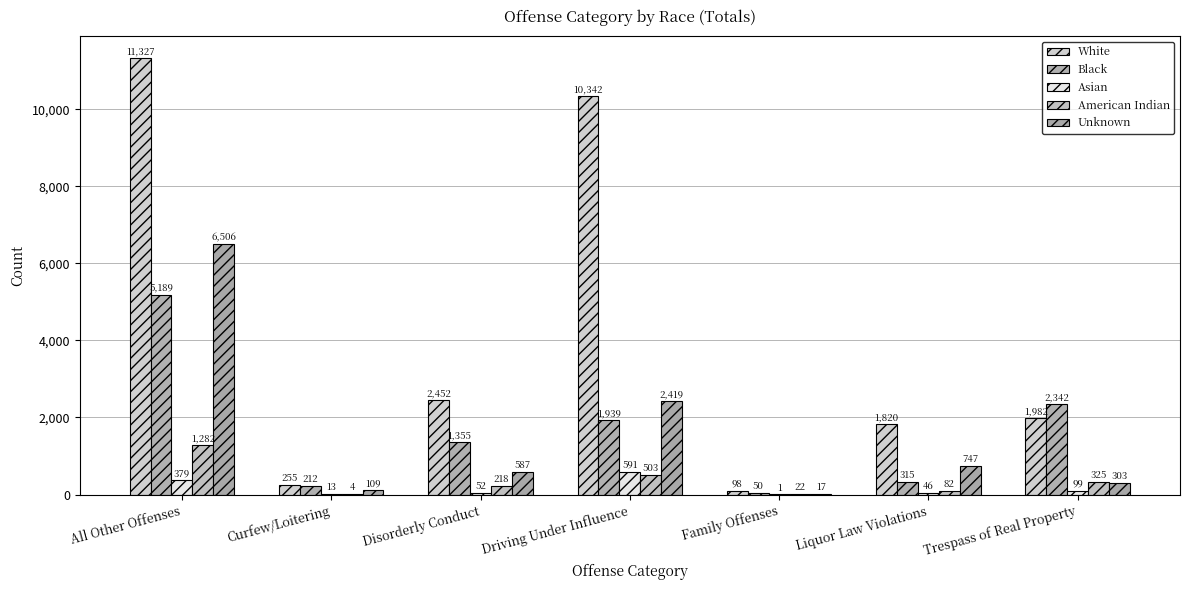

Does the chart contain stacked bars?

No